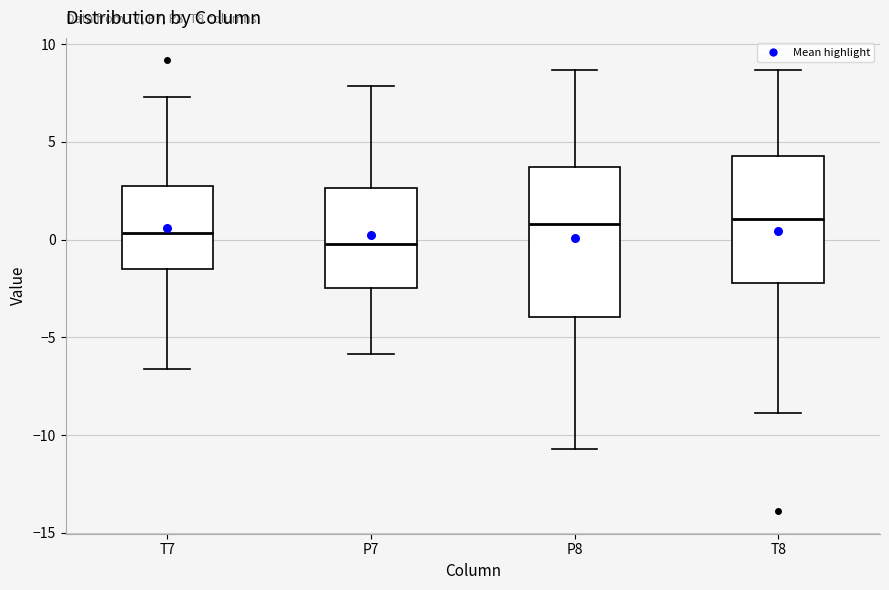

Where does the lower whisker of the box for P7 end on the y-axis? The values are not printed on the chart, so give them approximately, as read against the axis.

-6.0